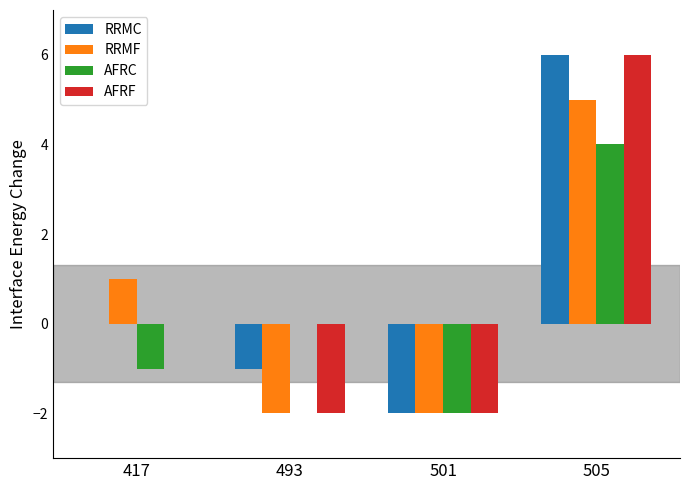

Is the value of AFRC at 501 greater than the value of RRMC at 493?

No